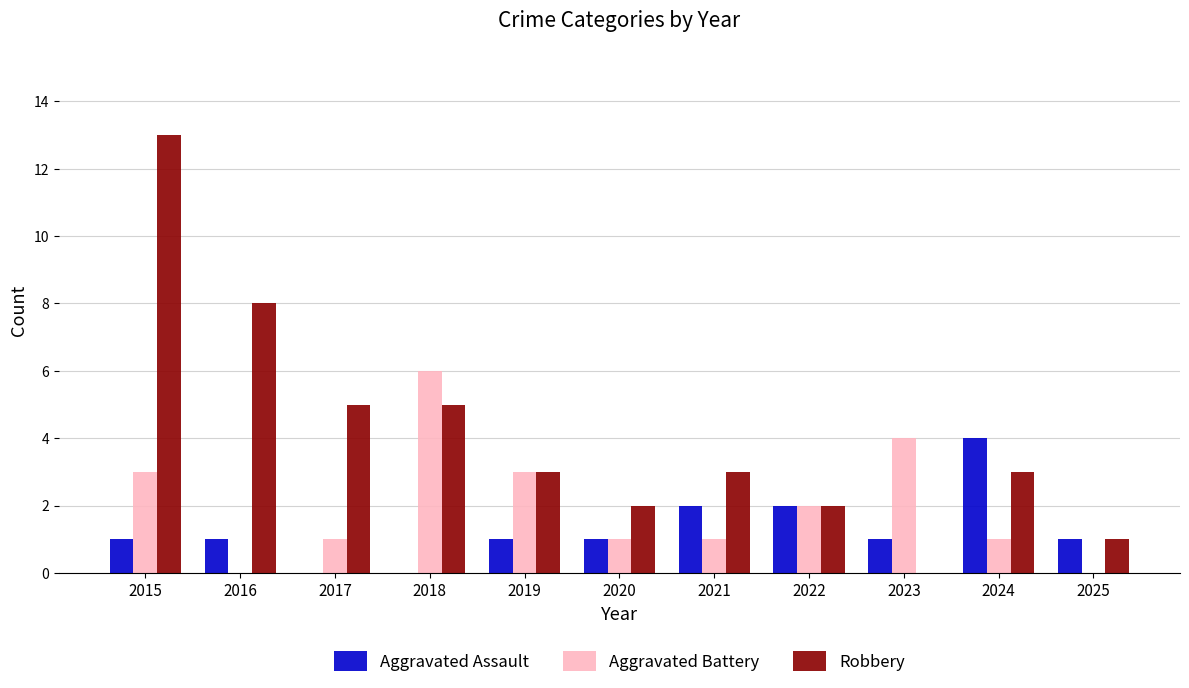

At which category does the chart reach its peak across all series?

2015